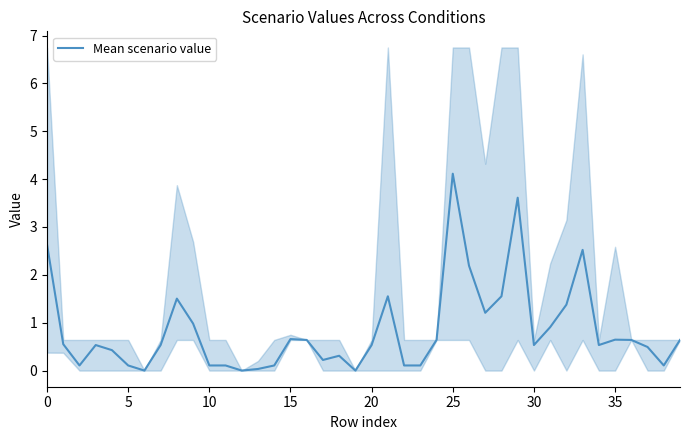

At which label does Mean scenario value reach its peak?

25